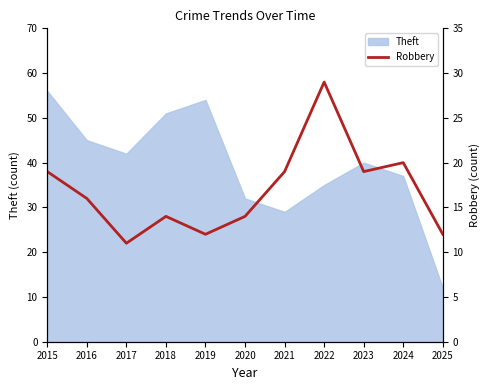

What is the value of the 8th point from the left?

29